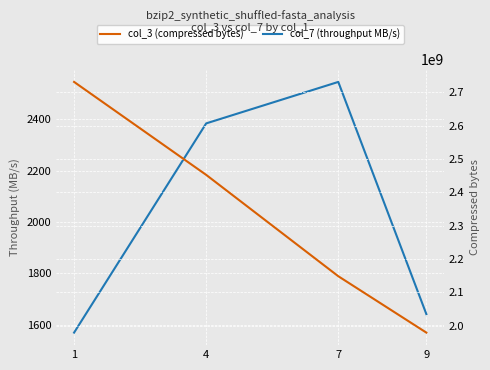

Which series has the widest spread of values?

col_3 (compressed bytes)